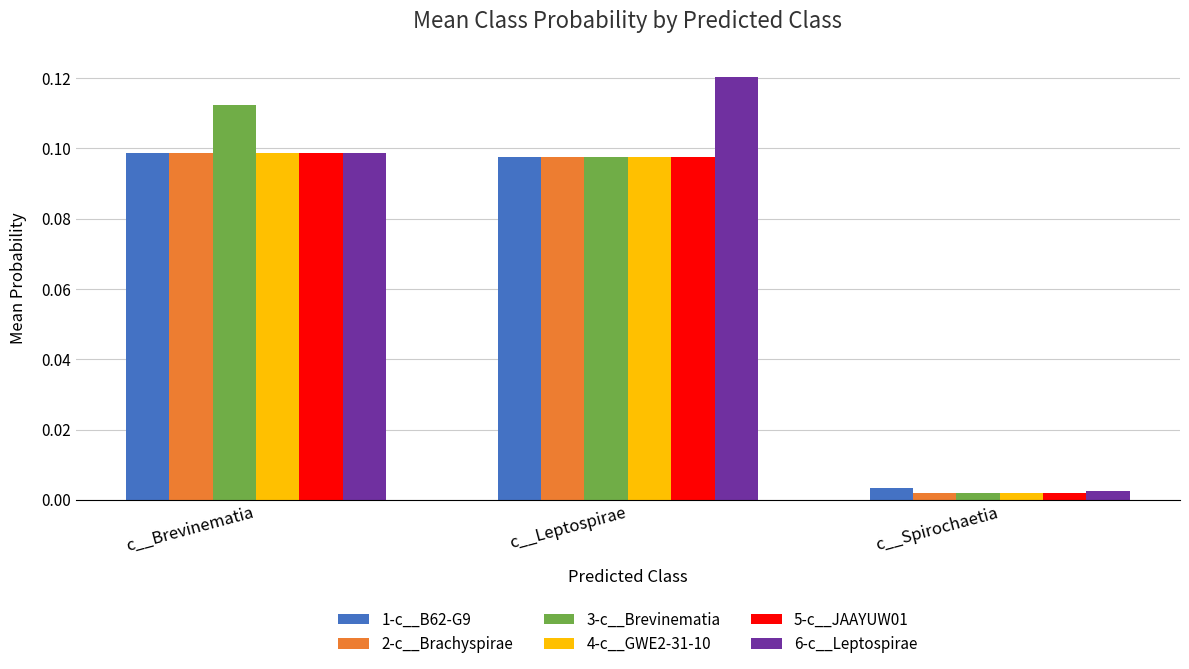

List the labels in order of 4-c__GWE2-31-10 value, smallest first.

c__Spirochaetia, c__Leptospirae, c__Brevinematia